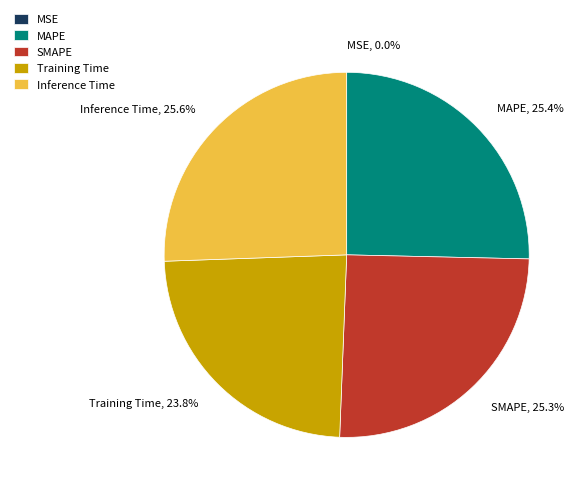

What is the total percentage of MAPE and SMAPE?

50.6%